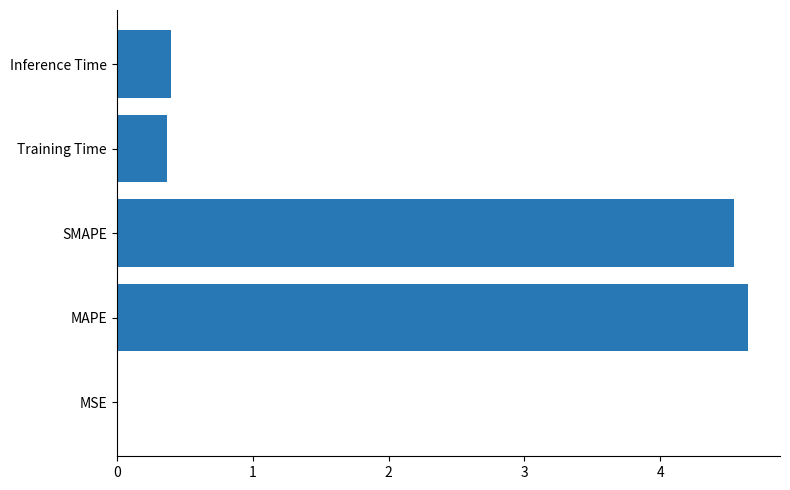

Read the value at MAPE.

4.6